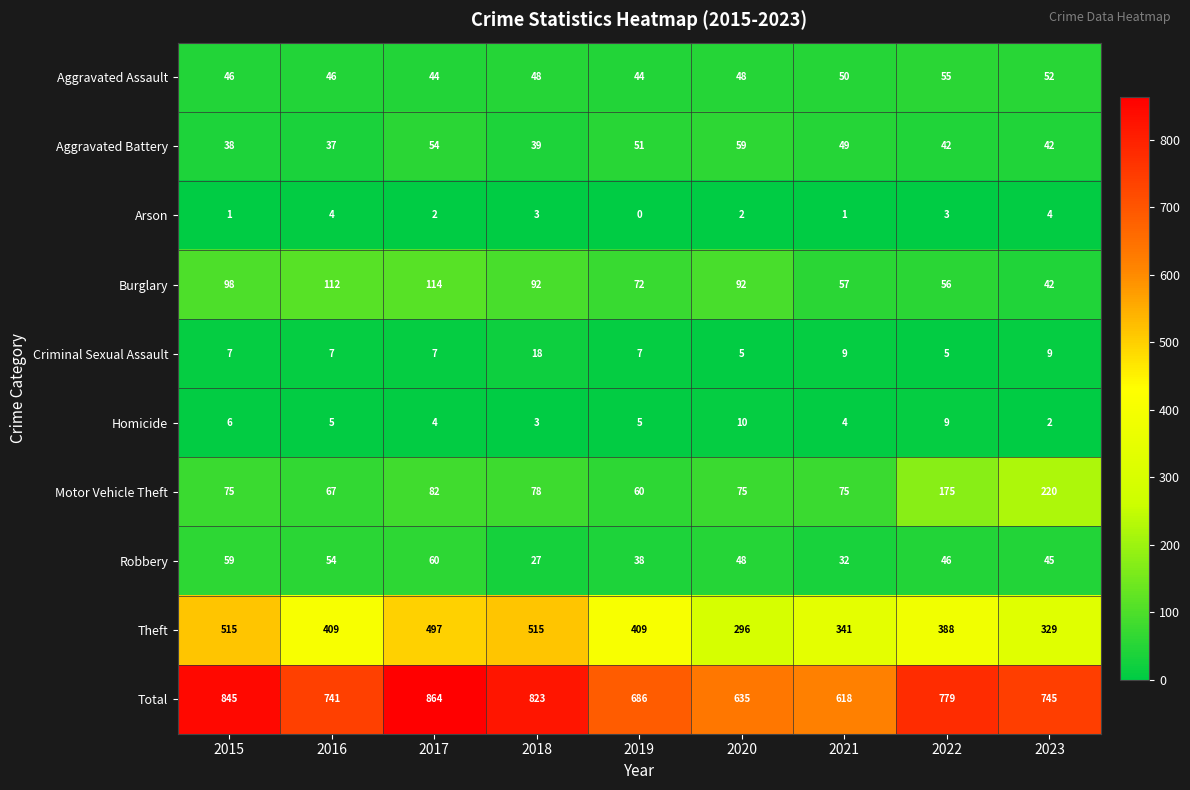

At 2021, list the series in order from smallest to largest.

Arson, Homicide, Criminal Sexual Assault, Robbery, Aggravated Battery, Aggravated Assault, Burglary, Motor Vehicle Theft, Theft, Total